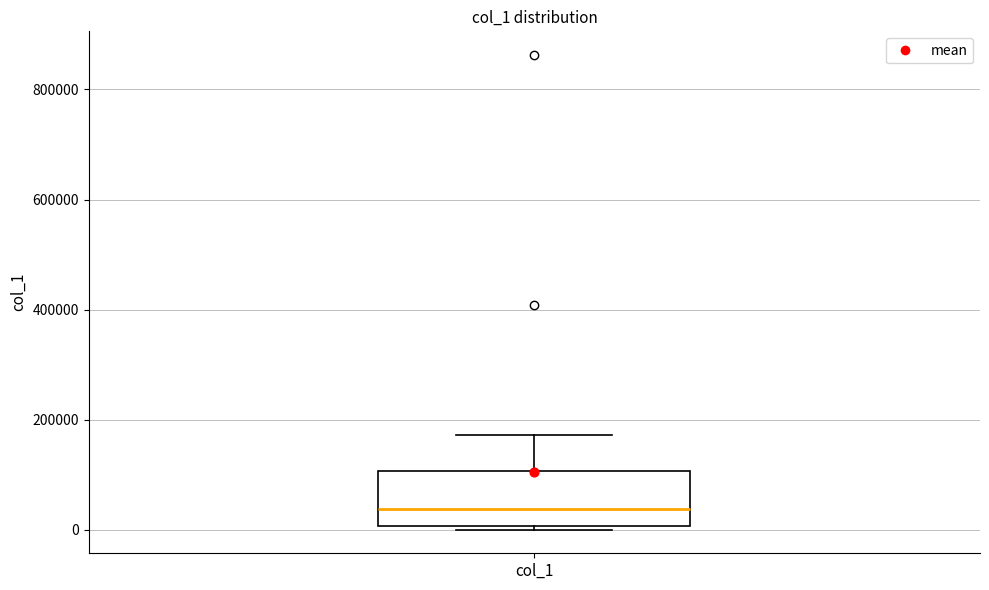

Read this box plot against the y-axis: the position of the median line, the range covered by the box, and the ends of both whiskers. The values are not printed on the chart, so give them approximately, as read against the axis.

median 40000, box 0 to 100000, whiskers 0 (just below the box's lower edge) to 180000